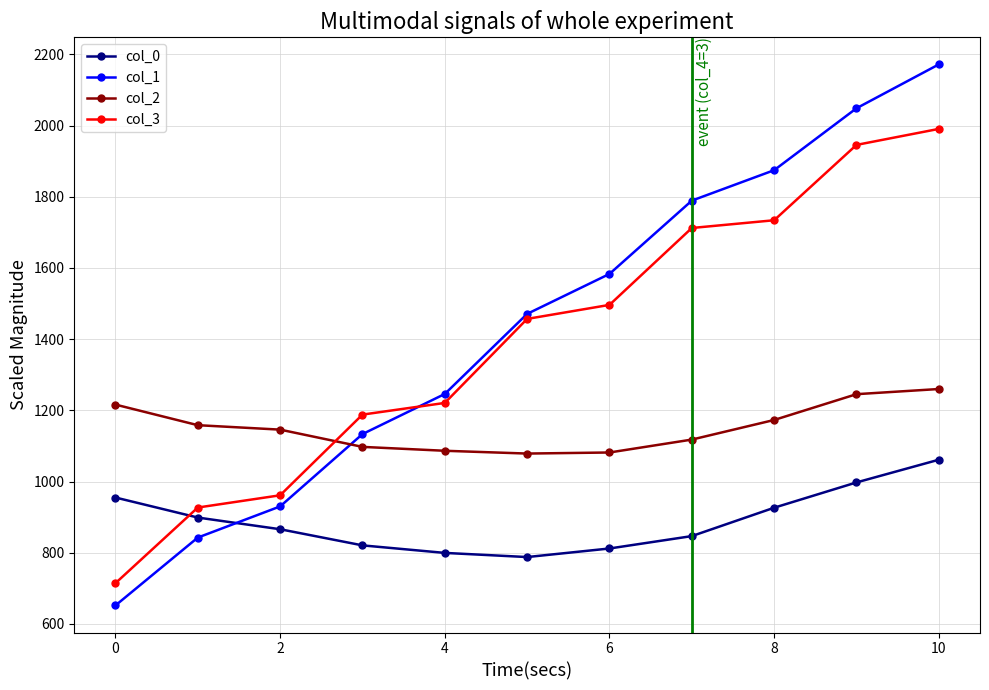

Which series has the largest range (max minus min)?

col_1